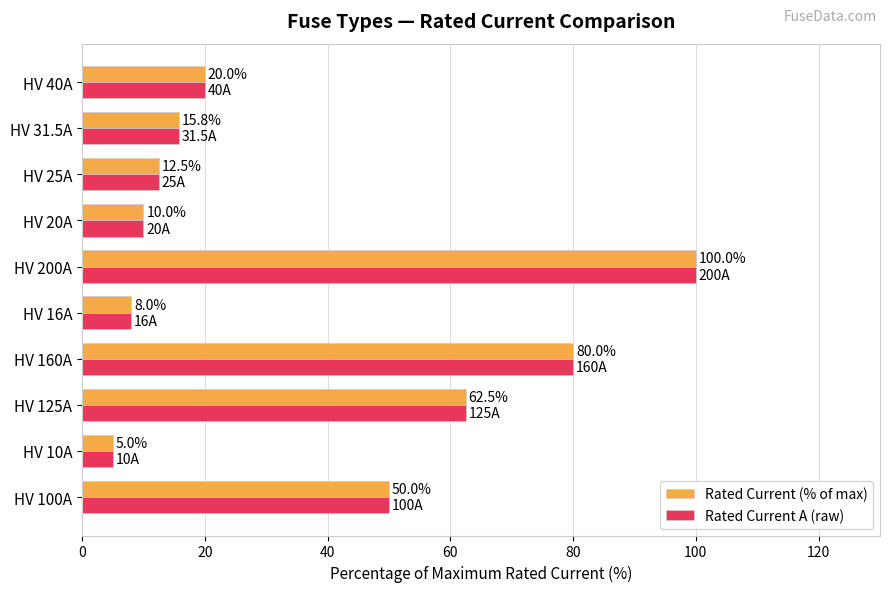

What is the difference between the maximum and second lowest values in the Rated Current (% of max) series?

92.0